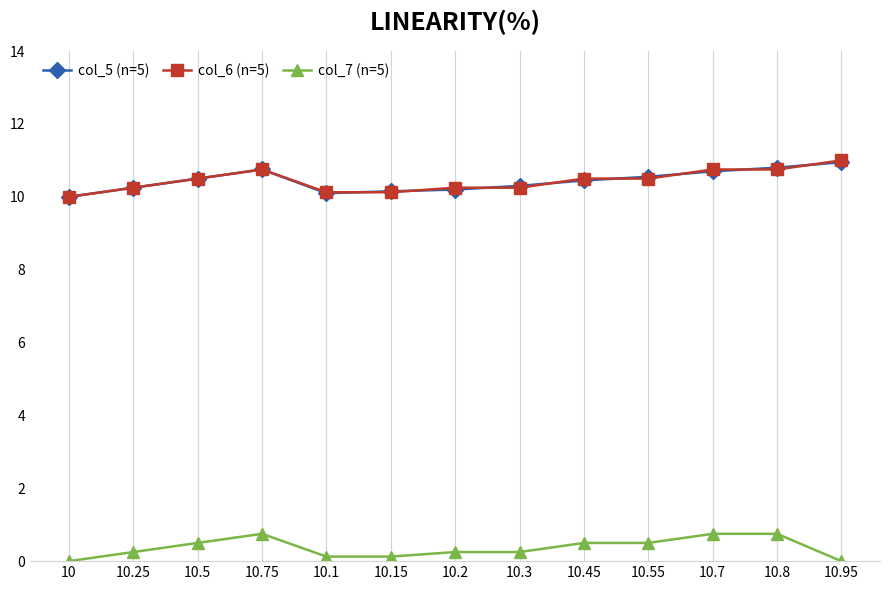

What is the maximum value for col_7 (n=5)?

0.8